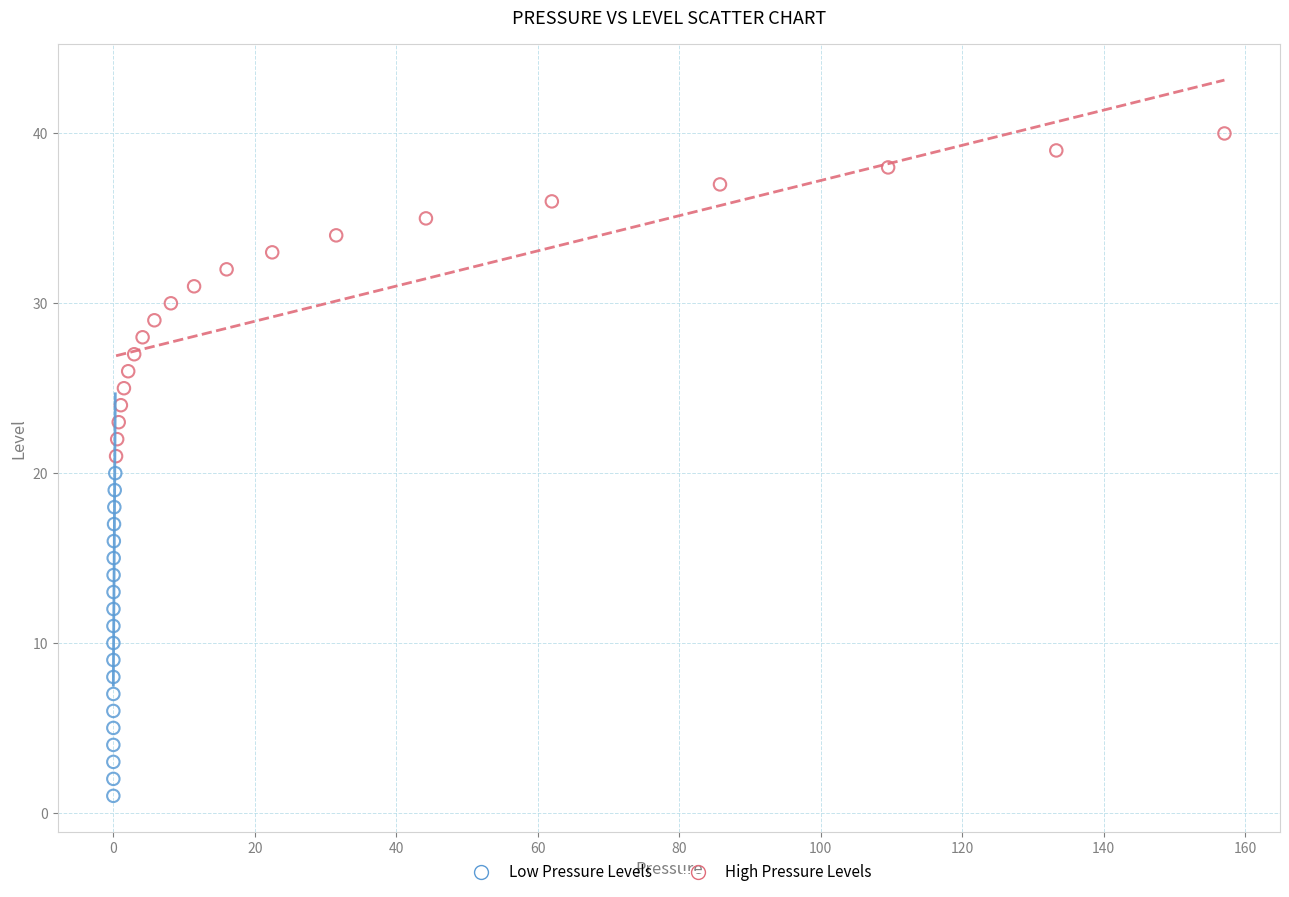

Which series contains the highest Y value?

High Pressure Levels